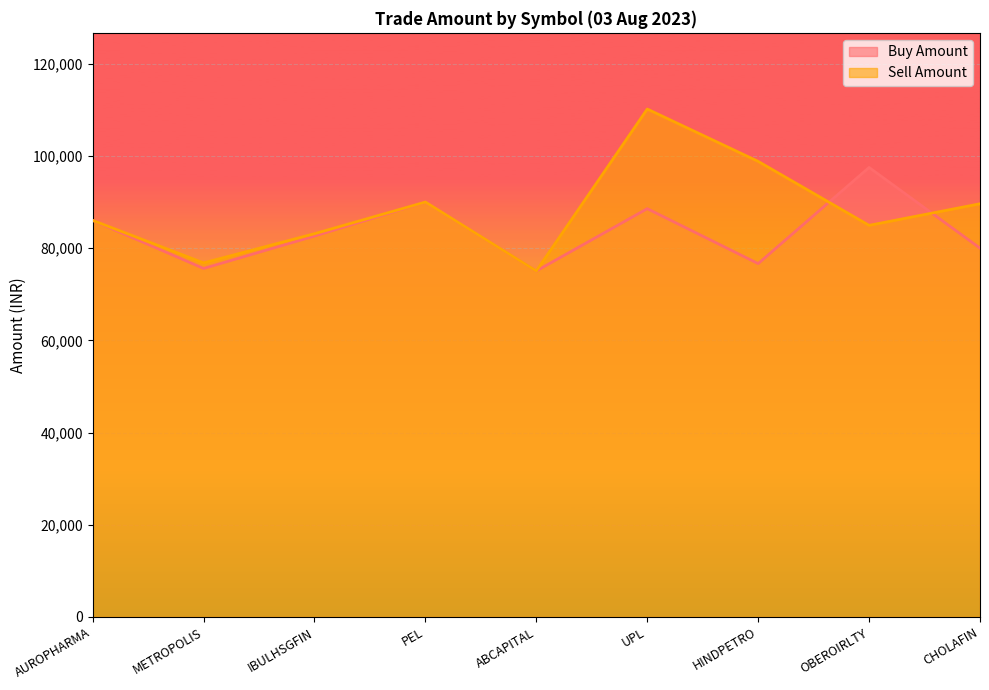

Rank the series by their maximum value, from lowest to highest.

Buy Amount, Sell Amount